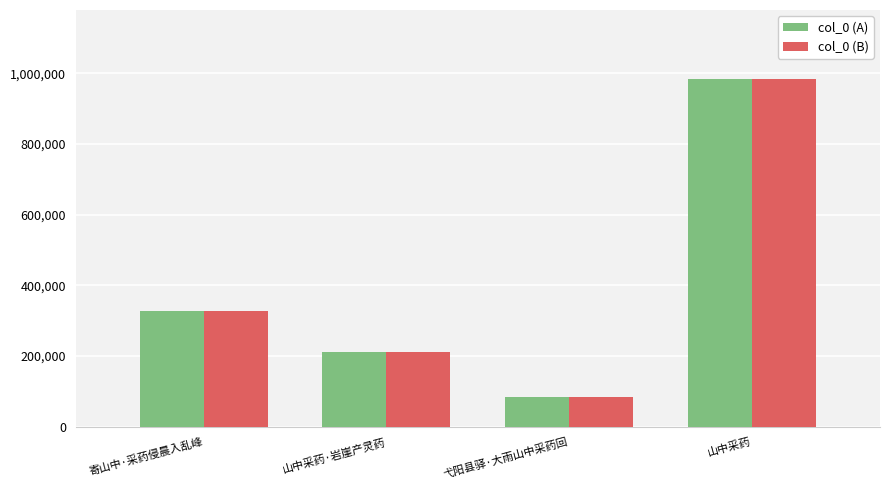

Reading left to right, what are all the values shown in this chart?

col_0 (A): 寄山中·采药侵晨入乱峰=326742	山中采药·岩崖产灵药=212980	弋阳县驿·大雨山中采药回=83188	山中采药=983007
col_0 (B): 寄山中·采药侵晨入乱峰=326742	山中采药·岩崖产灵药=212980	弋阳县驿·大雨山中采药回=83188	山中采药=983007